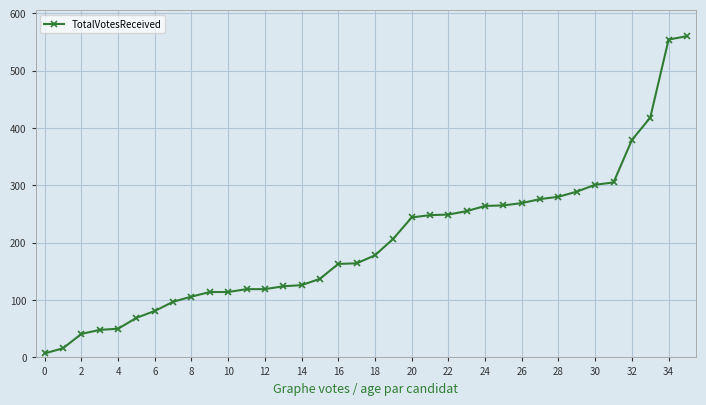

What is the average value?

201